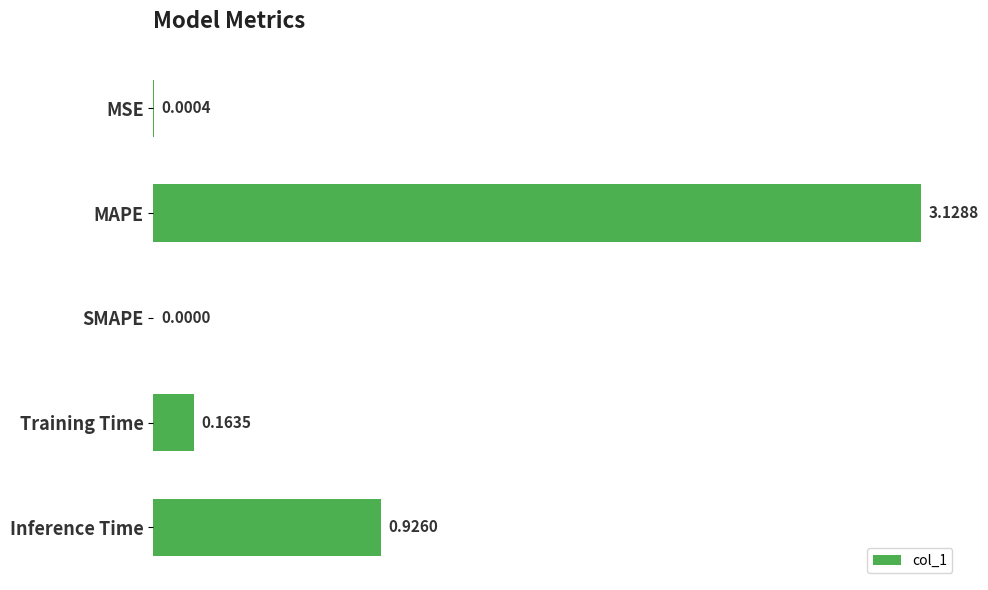

At which label is the value closest to 1?

Inference Time